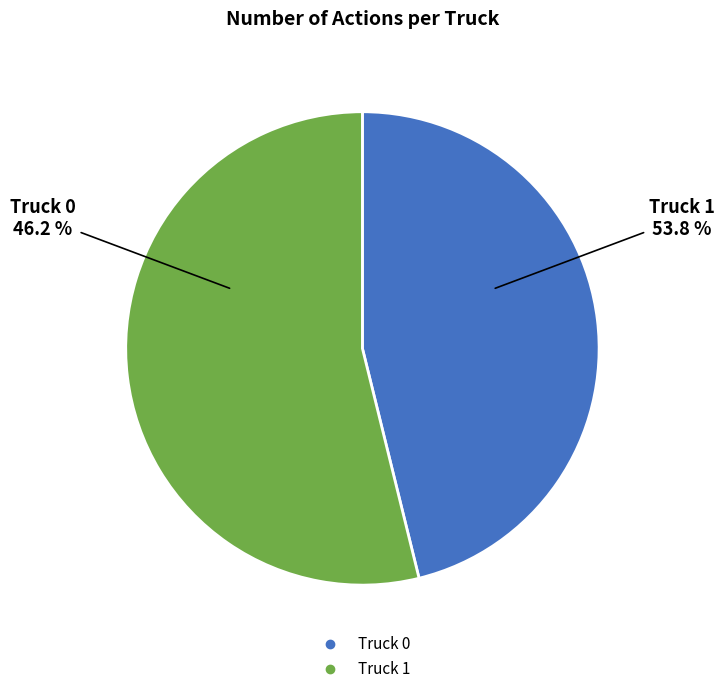

Is there a majority slice in this chart?

Yes